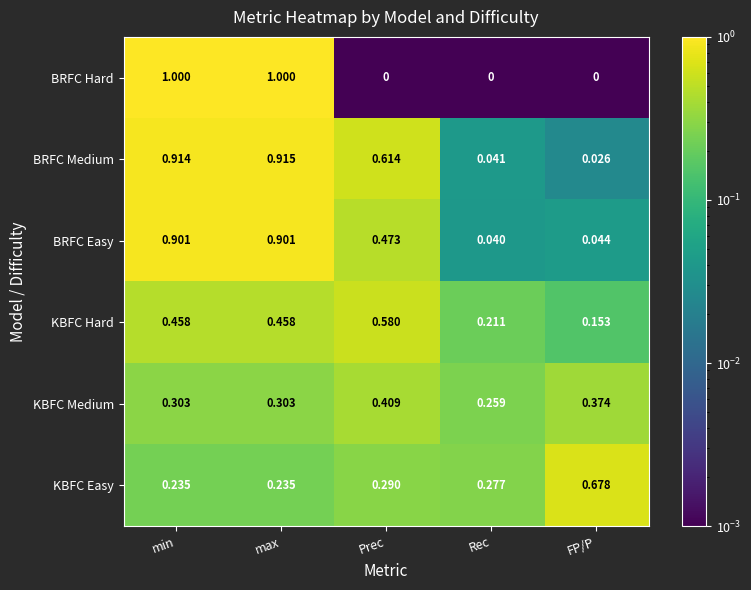

Which series has the widest spread of values?

BRFC Hard